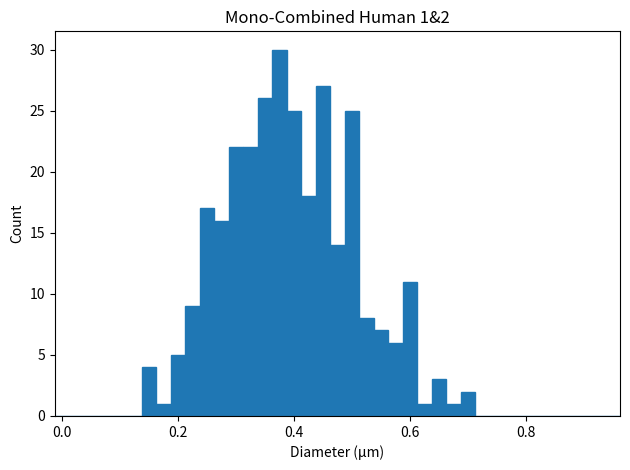

Around what value on the x-axis is the tallest bar? Give the approximate position of its centre, as read against the axis.

0.38